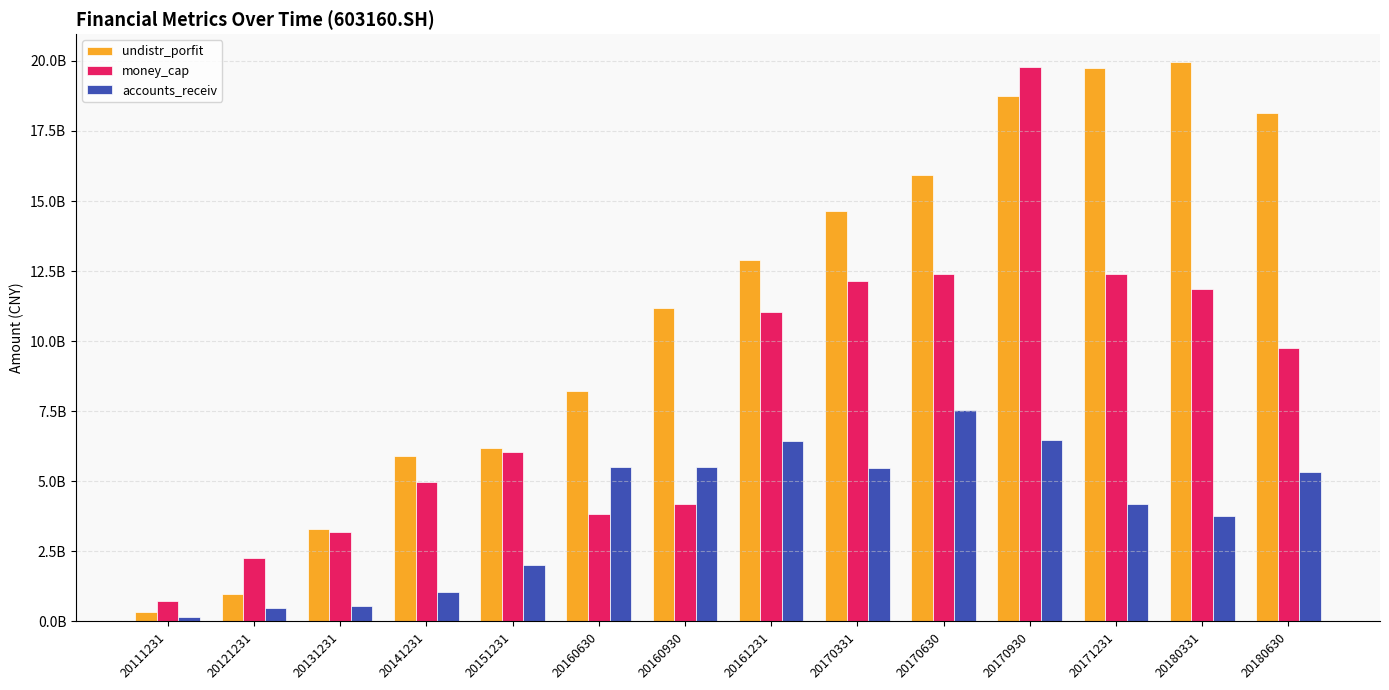

Does the chart contain any negative values?

No